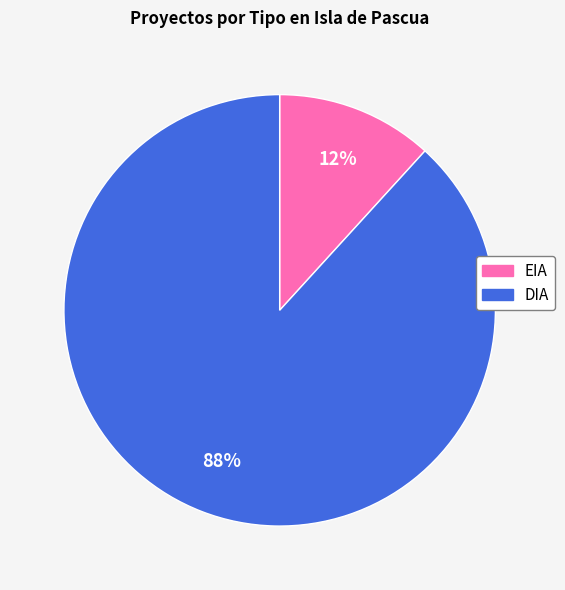

To the nearest percent, what portion does EIA represent?

12%